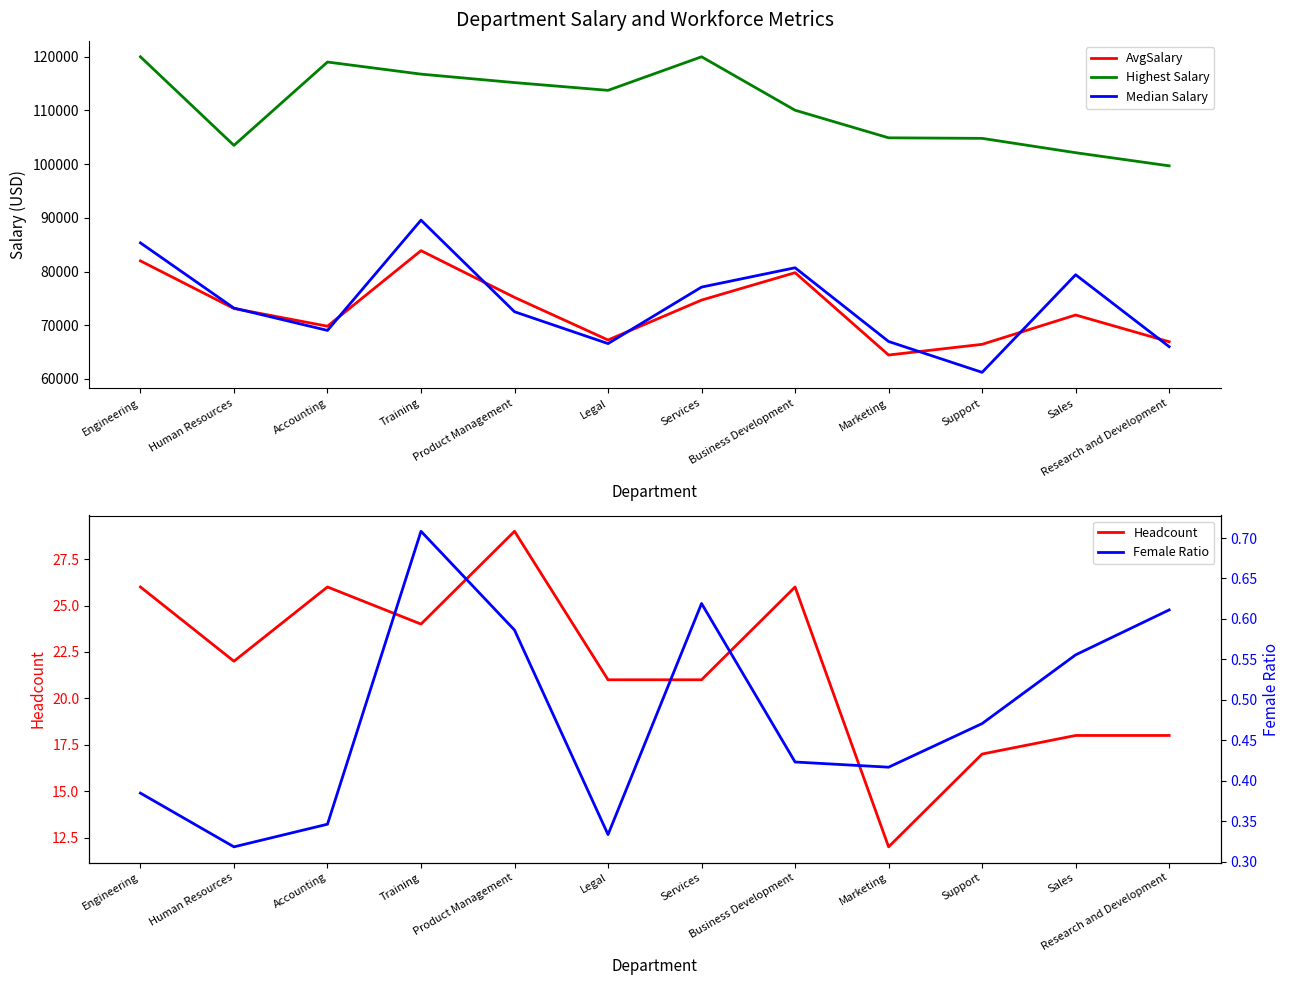

Reading left to right, list all the values displayed in this chart.

AvgSalary: Engineering=81976.4	Human Resources=73109.4	Accounting=69806.9	Training=83884.0	Product Management=75179.1	Legal=67242.5	Services=74674.0	Business Development=79781.8	Marketing=64441.3	Support=66432.5	Sales=71897.1	Research and Development=66910.8
Highest Salary: Engineering=120000.0	Human Resources=103494.9	Accounting=119022.5	Training=116767.6	Product Management=115191.4	Legal=113747.6	Services=120000.0	Business Development=110042.4	Marketing=104903.8	Support=104802.6	Sales=102129.4	Research and Development=99683.7
Median Salary: Engineering=85332.3	Human Resources=73182.8	Accounting=69025.6	Training=89569.4	Product Management=72502.6	Legal=66572.6	Services=77096.1	Business Development=80695.7	Marketing=66961.5	Support=61214.3	Sales=79396.7	Research and Development=65995.4
Headcount: Engineering=26.0	Human Resources=22.0	Accounting=26.0	Training=24.0	Product Management=29.0	Legal=21.0	Services=21.0	Business Development=26.0	Marketing=12.0	Support=17.0	Sales=18.0	Research and Development=18.0
Female Ratio: Engineering=0.4	Human Resources=0.3	Accounting=0.3	Training=0.7	Product Management=0.6	Legal=0.3	Services=0.6	Business Development=0.4	Marketing=0.4	Support=0.5	Sales=0.6	Research and Development=0.6